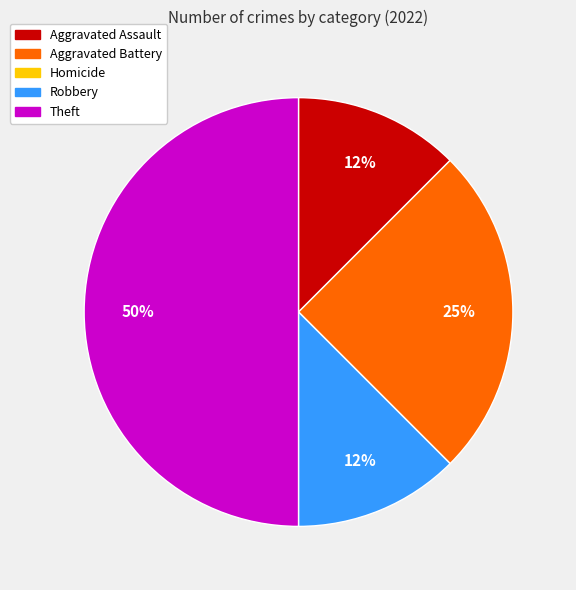

Which slice is the largest?

Theft